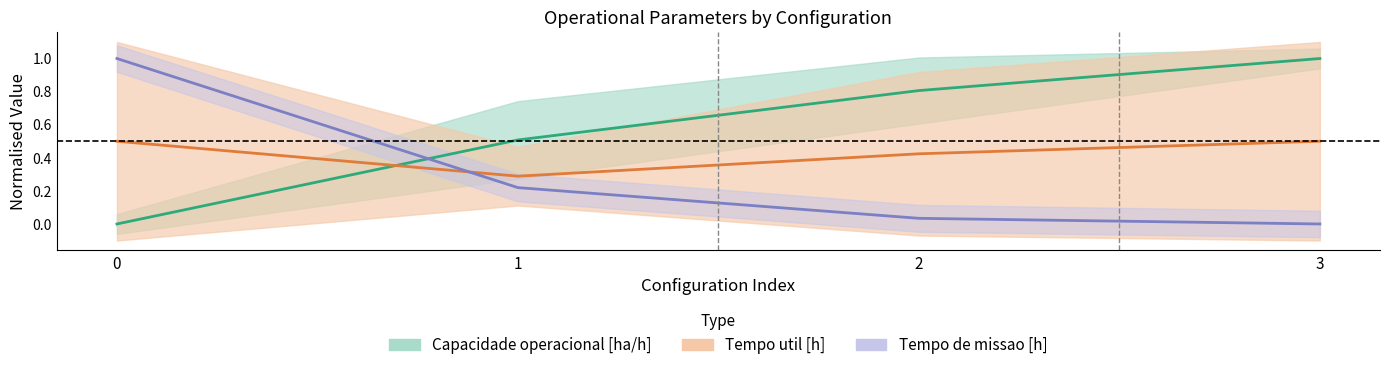

Is this an area chart (filled region under the line)?

No